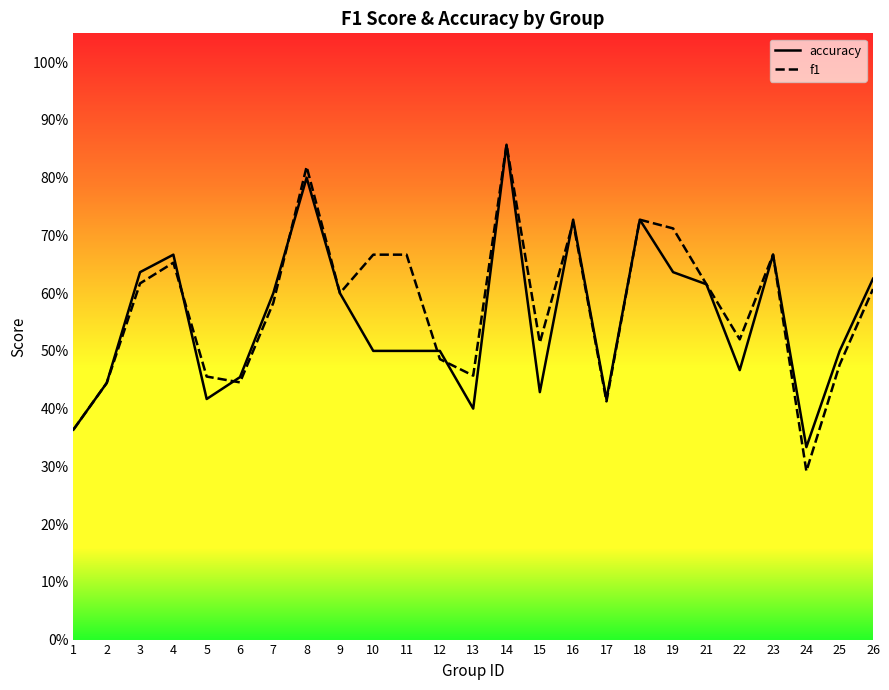

Rank the series by their average value, from lowest to highest.

accuracy, f1